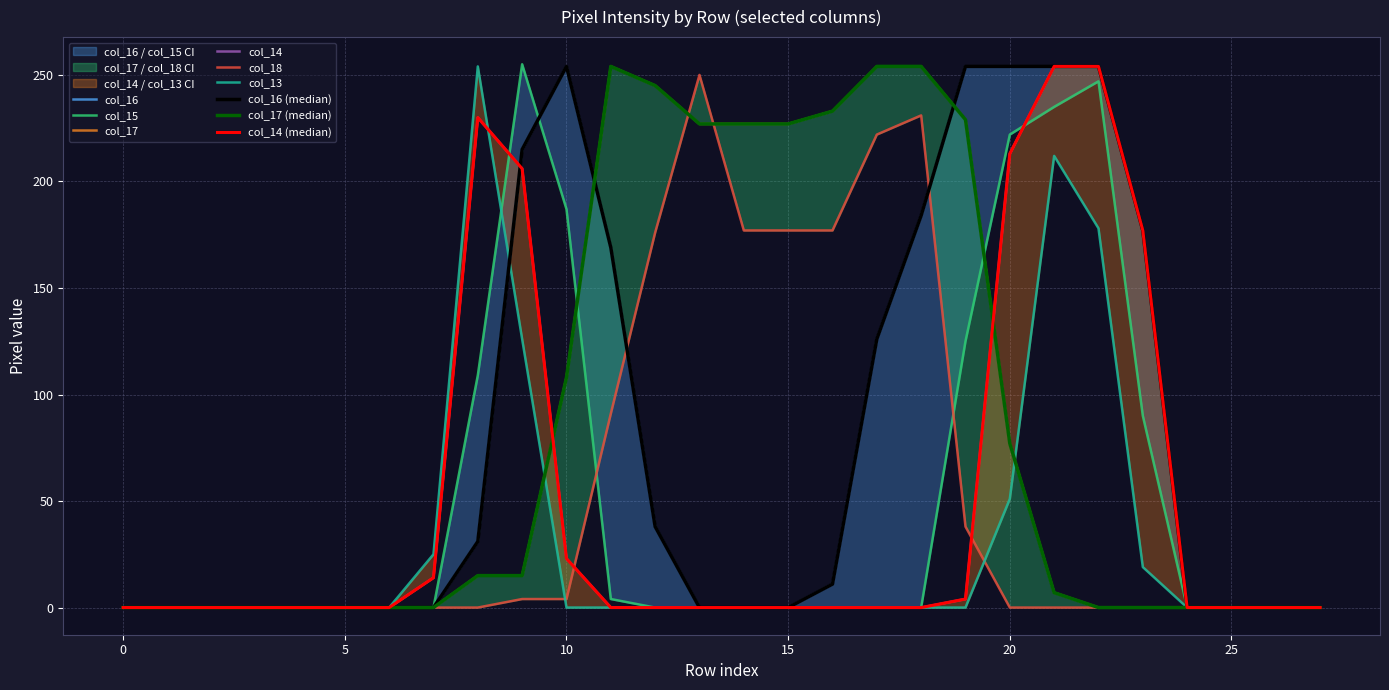

Which series ends up on top after the final intersection of col_13 and col_17?

col_13